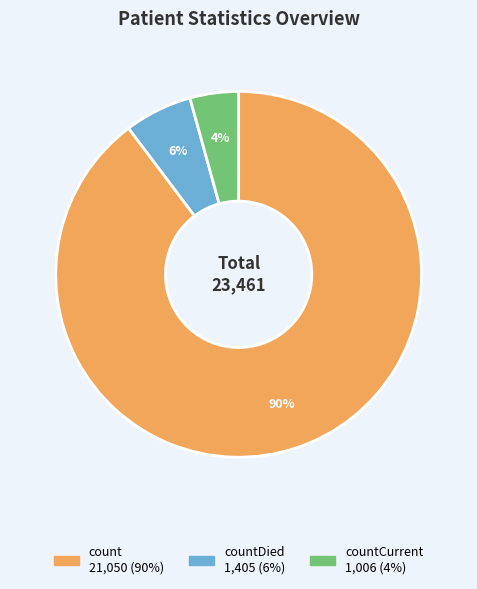

To the nearest percent, what is the average slice percentage?

33%